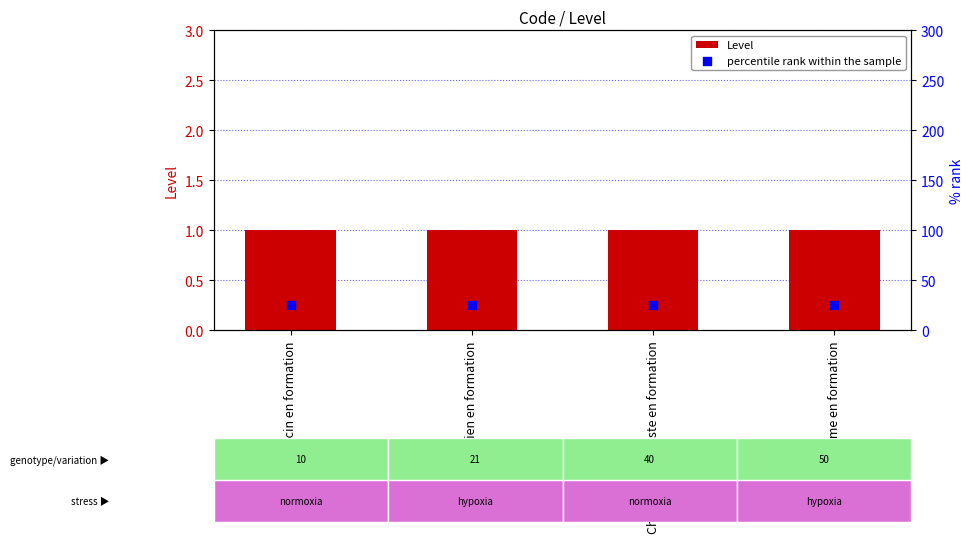

What is the total value across all series at Pharmacien en formation?

26